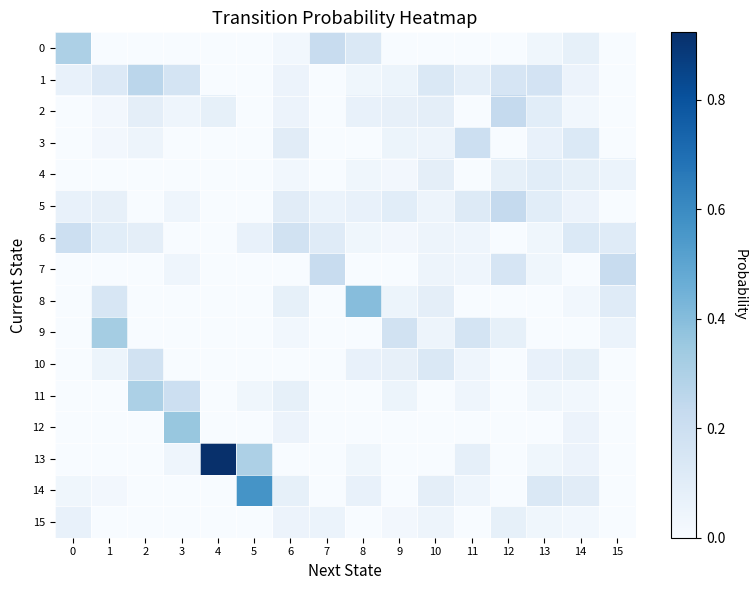

Reading right to left, what are all the values shown in this chart?

0: 15=0.0	14=0.1	13=0.0	12=0.0	11=0.0	10=0.0	9=0.0	8=0.1	7=0.2	6=0.0	5=0.0	4=0.0	3=0.0	2=0.0	1=0.0	0=0.3
1: 15=0.0	14=0.1	13=0.2	12=0.2	11=0.1	10=0.1	9=0.1	8=0.0	7=0.0	6=0.1	5=0.0	4=0.0	3=0.2	2=0.3	1=0.1	0=0.1
2: 15=0.0	14=0.0	13=0.1	12=0.2	11=0.0	10=0.1	9=0.1	8=0.1	7=0.0	6=0.1	5=0.0	4=0.1	3=0.0	2=0.1	1=0.0	0=0.0
3: 15=0.0	14=0.1	13=0.1	12=0.0	11=0.2	10=0.0	9=0.1	8=0.0	7=0.0	6=0.1	5=0.0	4=0.0	3=0.0	2=0.0	1=0.0	0=0.0
4: 15=0.1	14=0.1	13=0.1	12=0.1	11=0.0	10=0.1	9=0.0	8=0.0	7=0.0	6=0.0	5=0.0	4=0.0	3=0.0	2=0.0	1=0.0	0=0.0
5: 15=0.0	14=0.1	13=0.1	12=0.2	11=0.1	10=0.0	9=0.1	8=0.1	7=0.1	6=0.1	5=0.0	4=0.0	3=0.0	2=0.0	1=0.1	0=0.1
6: 15=0.1	14=0.1	13=0.0	12=0.0	11=0.0	10=0.0	9=0.0	8=0.0	7=0.1	6=0.2	5=0.1	4=0.0	3=0.0	2=0.1	1=0.1	0=0.2
7: 15=0.2	14=0.0	13=0.0	12=0.2	11=0.0	10=0.0	9=0.0	8=0.0	7=0.2	6=0.0	5=0.0	4=0.0	3=0.0	2=0.0	1=0.0	0=0.0
8: 15=0.1	14=0.0	13=0.0	12=0.0	11=0.0	10=0.1	9=0.1	8=0.4	7=0.0	6=0.1	5=0.0	4=0.0	3=0.0	2=0.0	1=0.1	0=0.0
9: 15=0.1	14=0.0	13=0.0	12=0.1	11=0.2	10=0.0	9=0.2	8=0.0	7=0.0	6=0.0	5=0.0	4=0.0	3=0.0	2=0.0	1=0.3	0=0.0
10: 15=0.0	14=0.1	13=0.1	12=0.0	11=0.0	10=0.1	9=0.1	8=0.1	7=0.0	6=0.0	5=0.0	4=0.0	3=0.0	2=0.2	1=0.1	0=0.0
11: 15=0.0	14=0.0	13=0.0	12=0.0	11=0.0	10=0.0	9=0.1	8=0.0	7=0.0	6=0.1	5=0.0	4=0.0	3=0.2	2=0.3	1=0.0	0=0.0
12: 15=0.0	14=0.1	13=0.0	12=0.0	11=0.0	10=0.0	9=0.0	8=0.0	7=0.0	6=0.1	5=0.0	4=0.0	3=0.4	2=0.0	1=0.0	0=0.0
13: 15=0.0	14=0.1	13=0.0	12=0.0	11=0.1	10=0.0	9=0.0	8=0.0	7=0.0	6=0.0	5=0.3	4=0.9	3=0.0	2=0.0	1=0.0	0=0.0
14: 15=0.0	14=0.1	13=0.1	12=0.0	11=0.0	10=0.1	9=0.0	8=0.1	7=0.0	6=0.1	5=0.6	4=0.0	3=0.0	2=0.0	1=0.0	0=0.0
15: 15=0.0	14=0.0	13=0.0	12=0.1	11=0.0	10=0.0	9=0.0	8=0.0	7=0.1	6=0.1	5=0.0	4=0.0	3=0.0	2=0.0	1=0.0	0=0.1